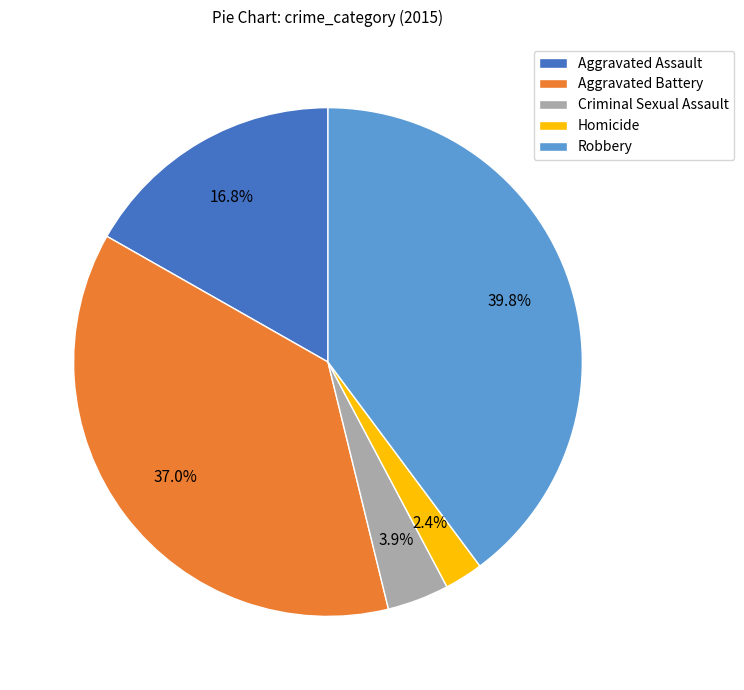

To the nearest percent, what portion does Criminal Sexual Assault represent?

4%